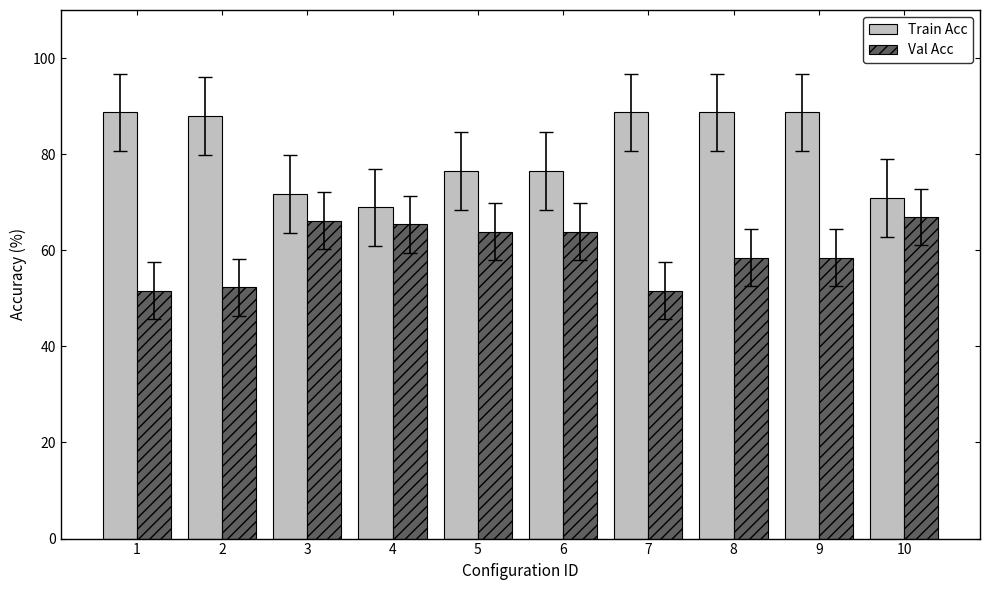

Reading left to right, what are all the values shown in this chart?

Train Acc: 88.7	87.9	71.8	68.9	76.6	76.6	88.7	88.7	88.7	70.8
Val Acc: 51.5	52.3	66.2	65.4	63.9	63.9	51.5	58.5	58.5	66.9